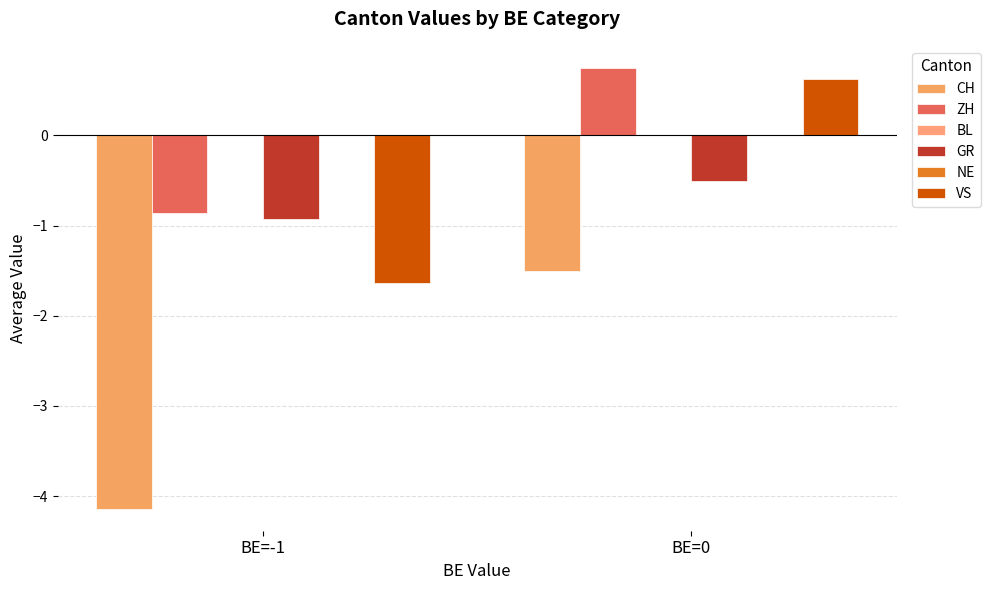

Reading left to right, transcribe all the data shown in this chart.

CH: BE=-1=-4.1	BE=0=-1.5
ZH: BE=-1=-0.9	BE=0=0.8
BL: BE=-1=0.0	BE=0=0.0
GR: BE=-1=-0.9	BE=0=-0.5
NE: BE=-1=0.0	BE=0=0.0
VS: BE=-1=-1.6	BE=0=0.6